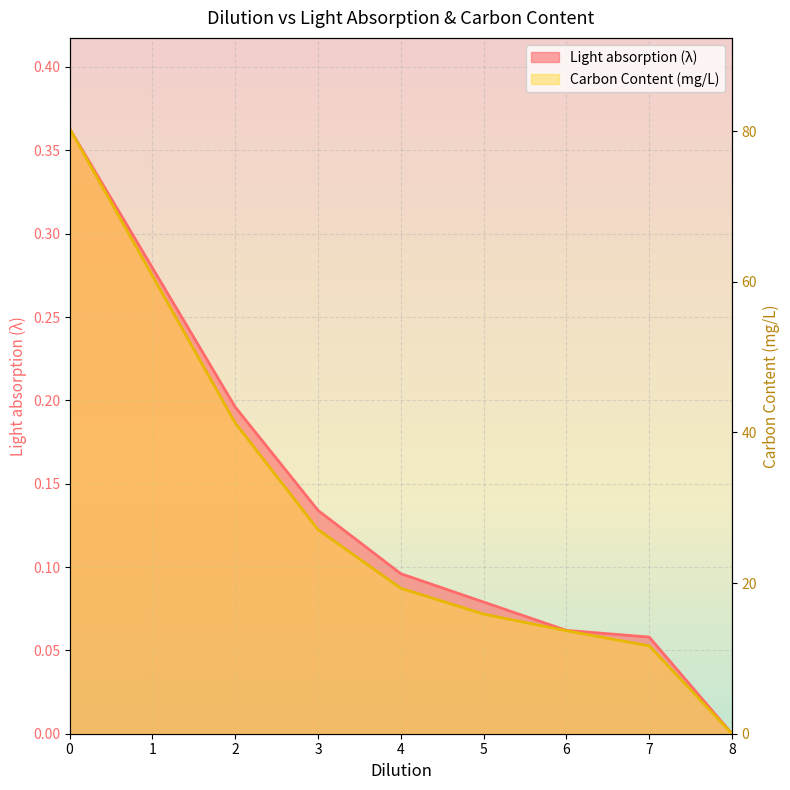

At which label does Light absorption (λ) reach its minimum?

8